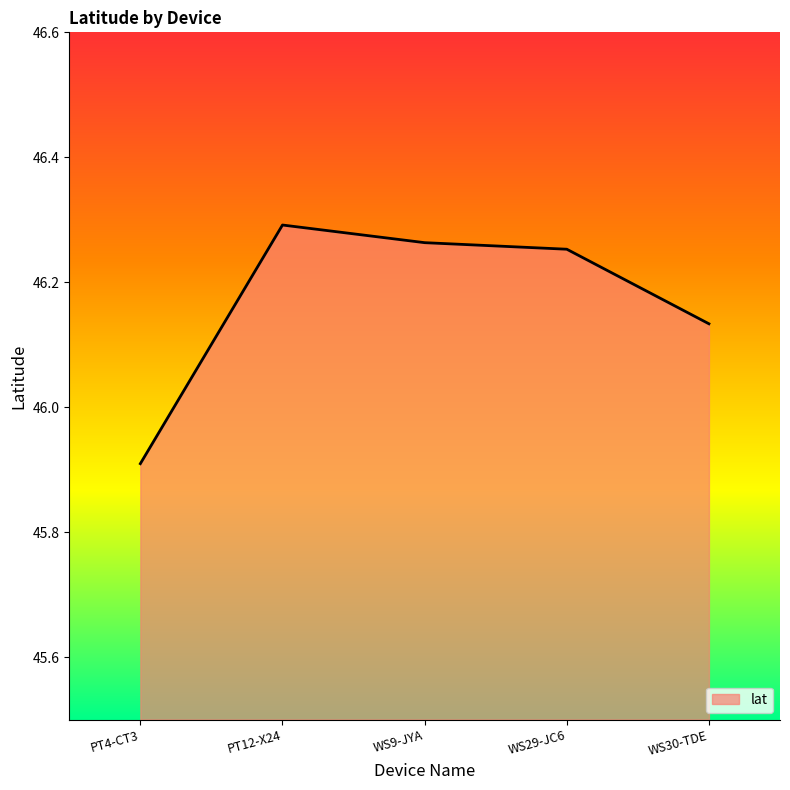

True or false: the data shows 46.3 at WS9-JYA.

True